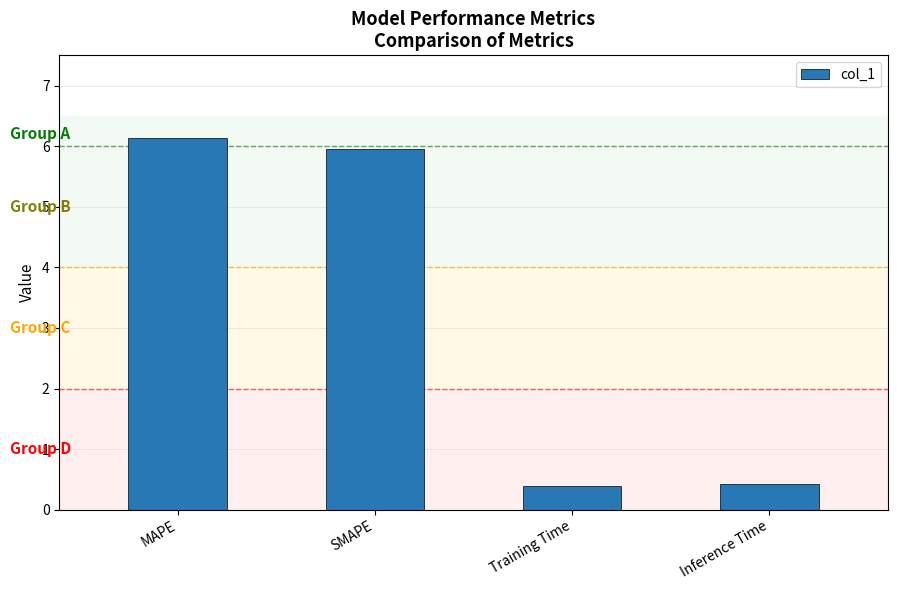

What is the ratio of the value at Inference Time to the value at MAPE?

0.1